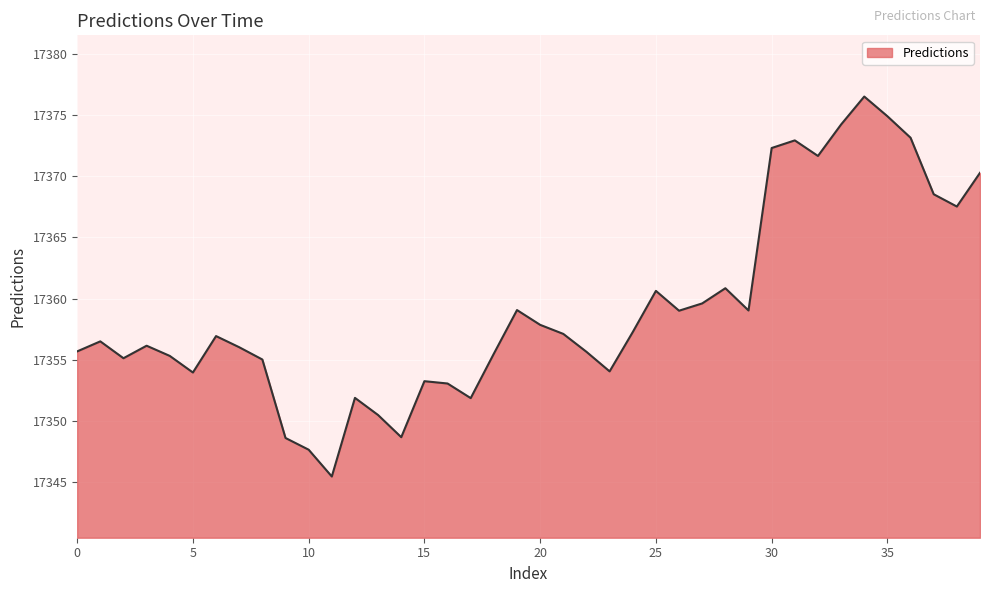

How many interior local valleys (lower than both neighbors) does the data have?

10